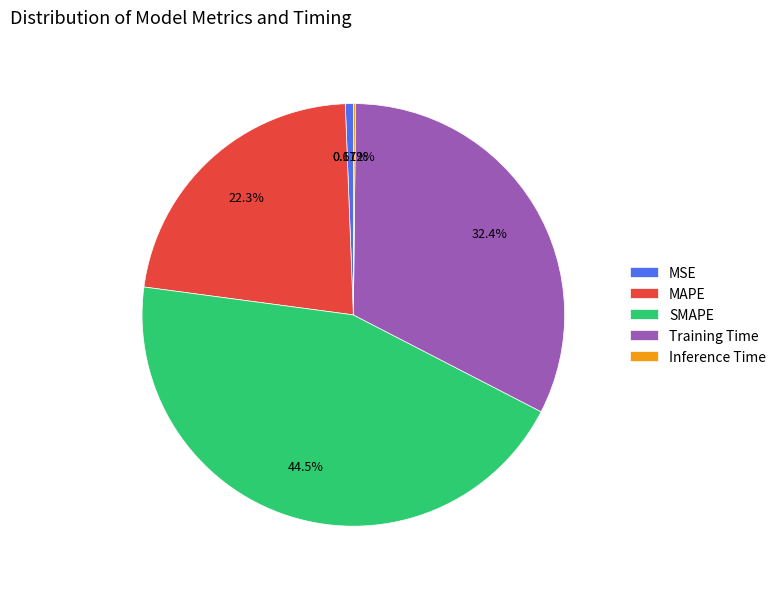

True or false: MAPE accounts for 22% of the total.

True